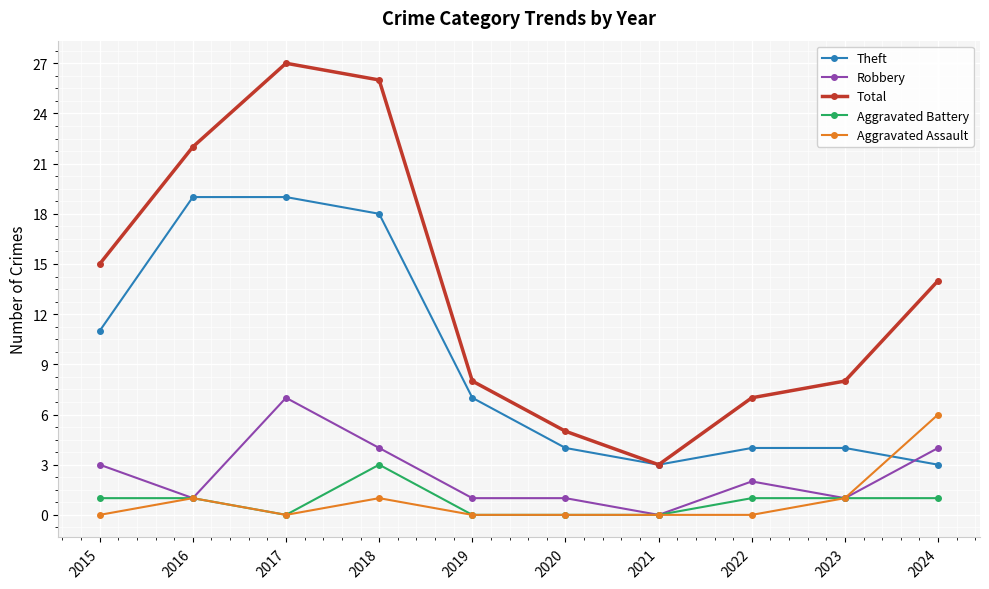

How many series are shown in this chart?

5